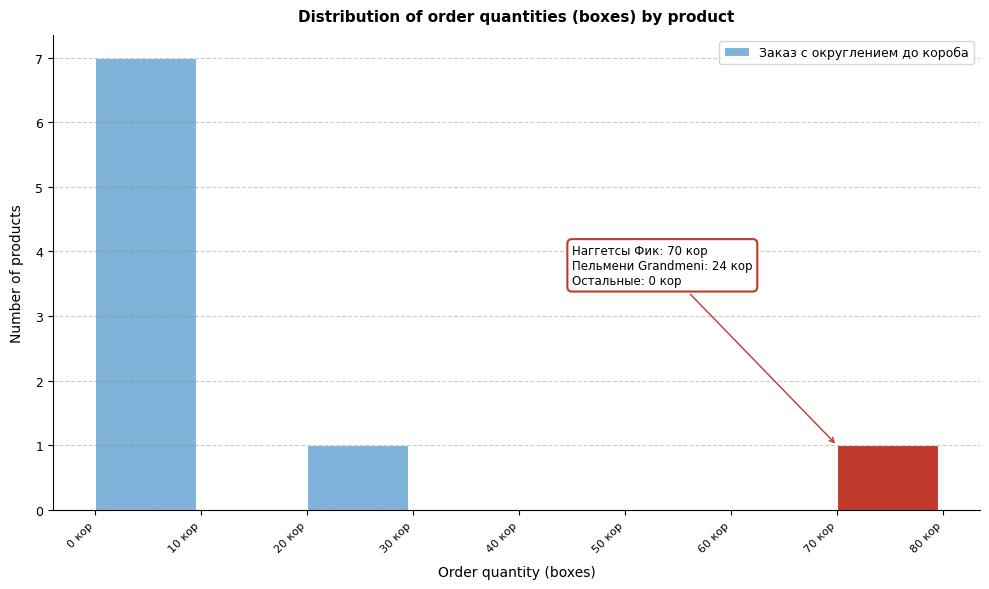

Which range on the x-axis has the tallest bar?

0 to 10